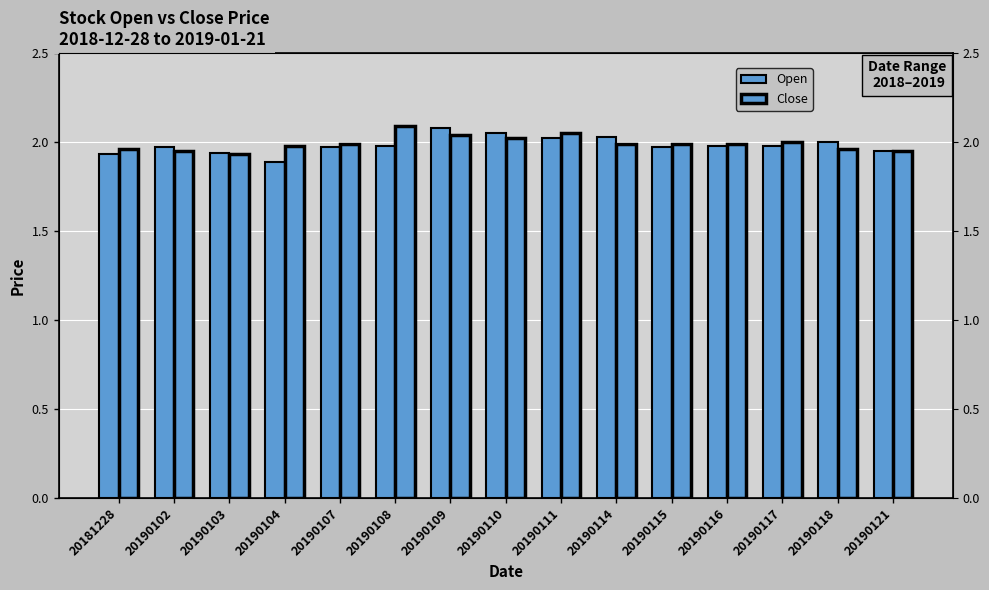

Reading left to right, extract all data points from this chart.

Open: 1.9	2.0	1.9	1.9	2.0	2.0	2.1	2.0	2.0	2.0	2.0	2.0	2.0	2.0	1.9
Close: 2.0	1.9	1.9	2.0	2.0	2.1	2.0	2.0	2.0	2.0	2.0	2.0	2.0	2.0	1.9